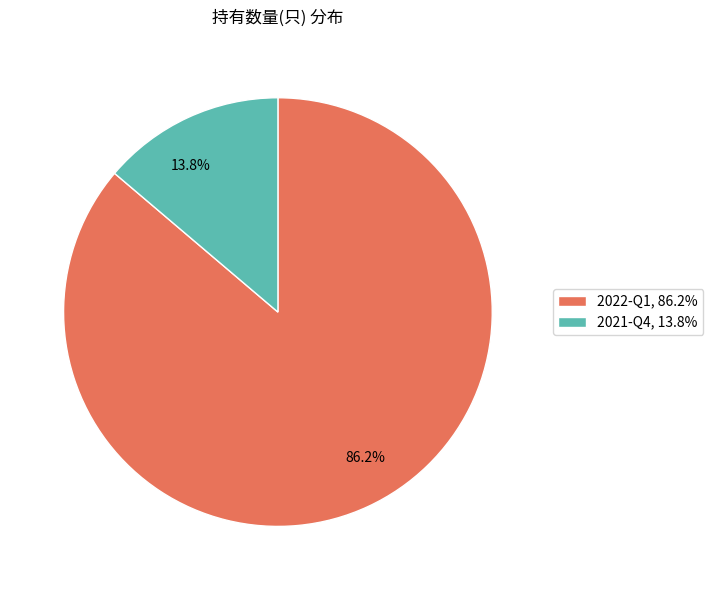

To the nearest percent, what is the difference between the 2022-Q1 and 2021-Q4 slice percentages?

72%